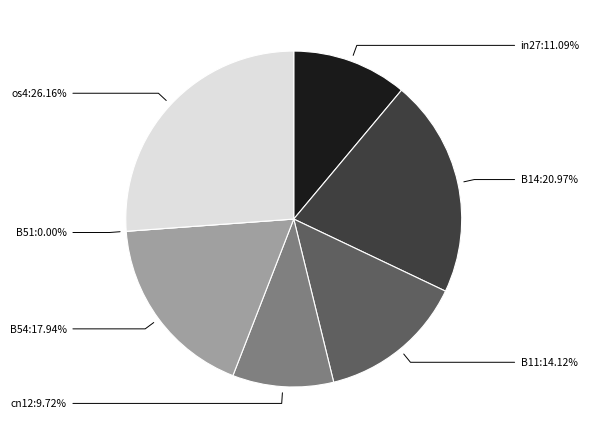

What percentage is NOT represented by B11?

85.9%